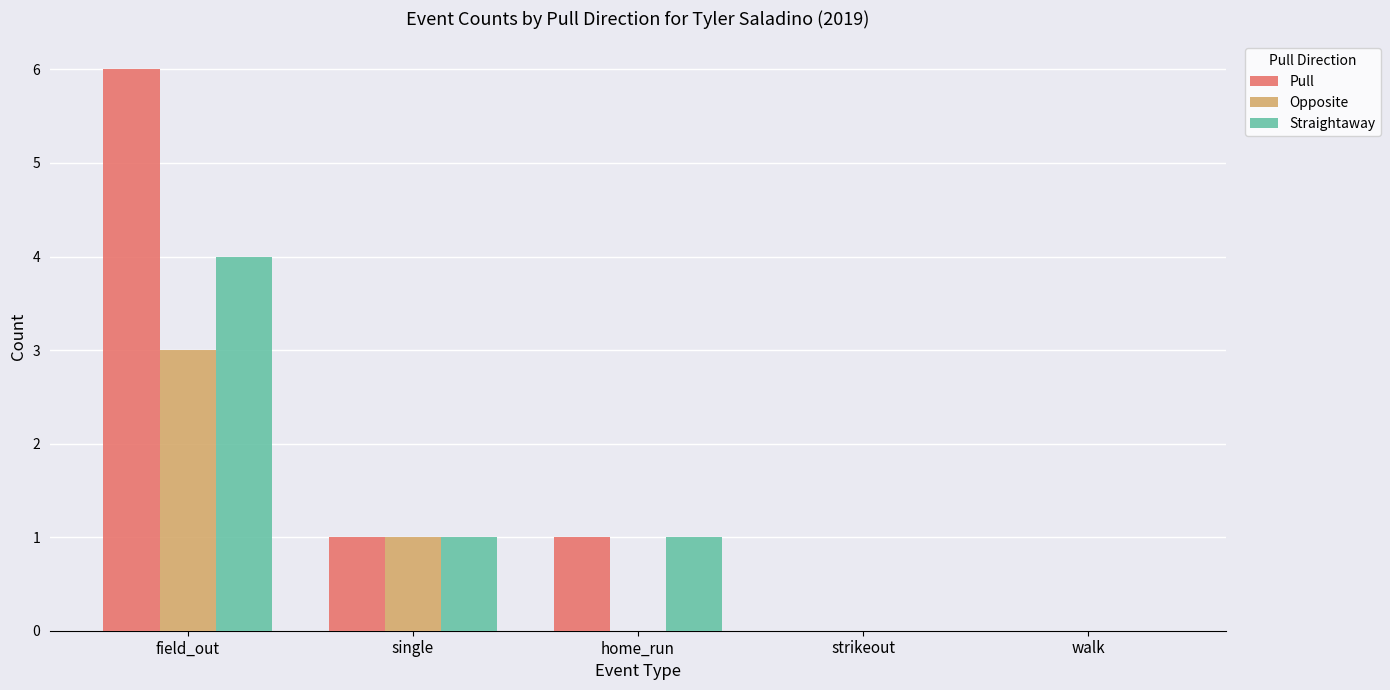

Reading right to left, transcribe all the data shown in this chart.

Pull: 0	0	1	1	6
Opposite: 0	0	0	1	3
Straightaway: 0	0	1	1	4